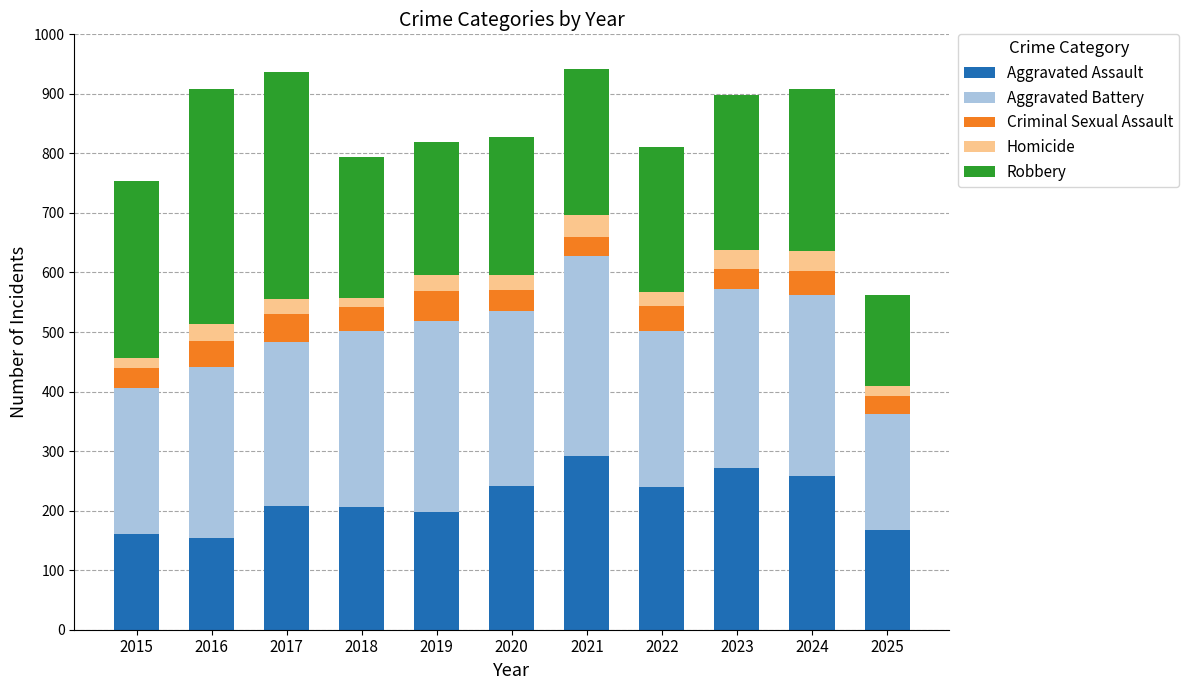

The Aggravated Assault series shows 167 at 2025. True or false?

True